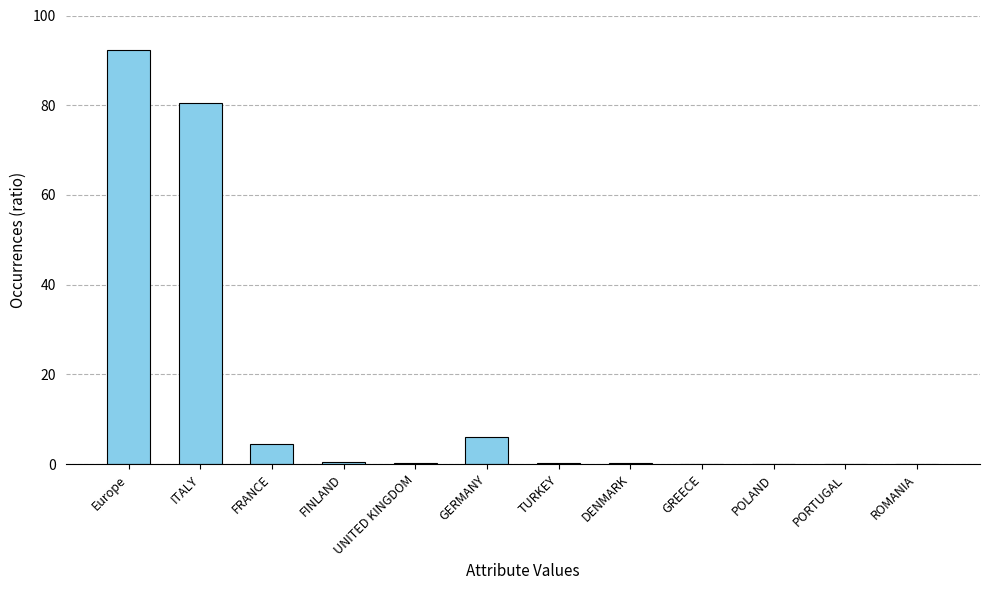

Which category has the highest value across all series?

Europe